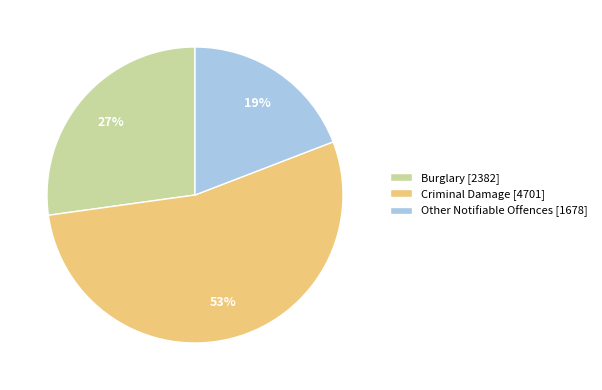

Does any single category account for the majority?

Yes